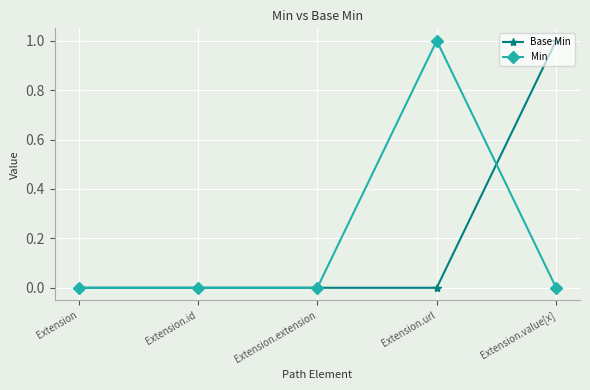

Is this an area chart (filled region under the line)?

No